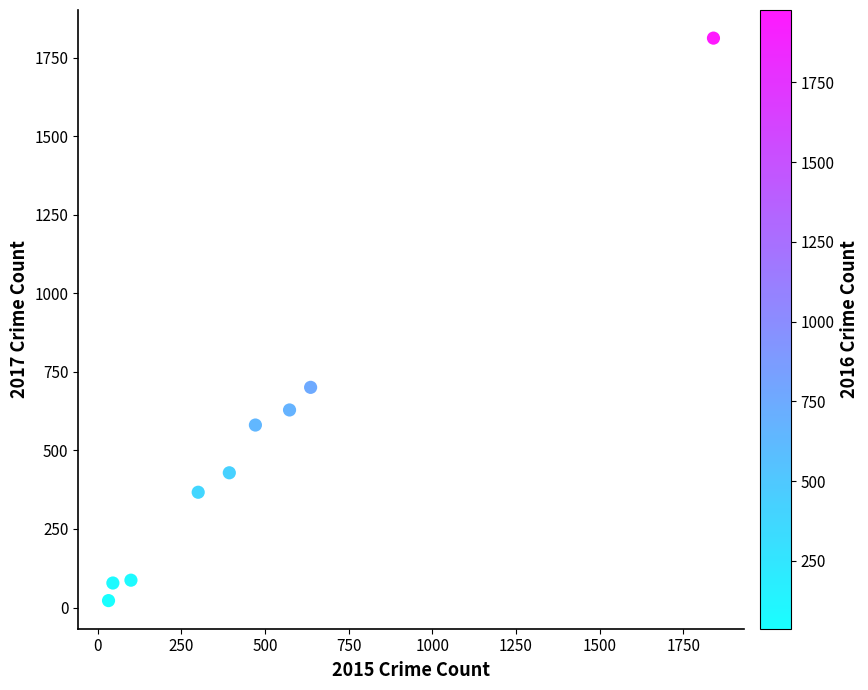

What is the range of Y values (max minus min)?

1791